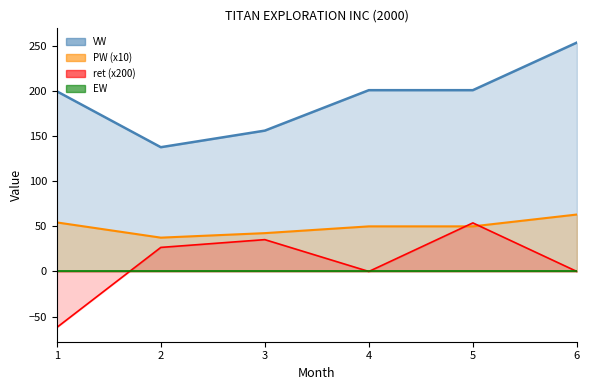

Which series has the largest total across all categories?

VW